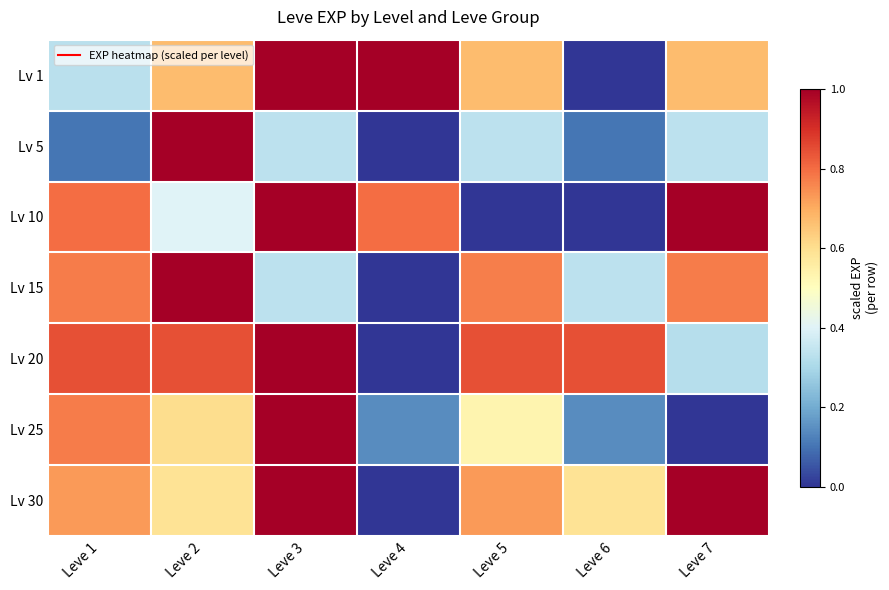

Which series has the largest range (max minus min)?

Lv 1